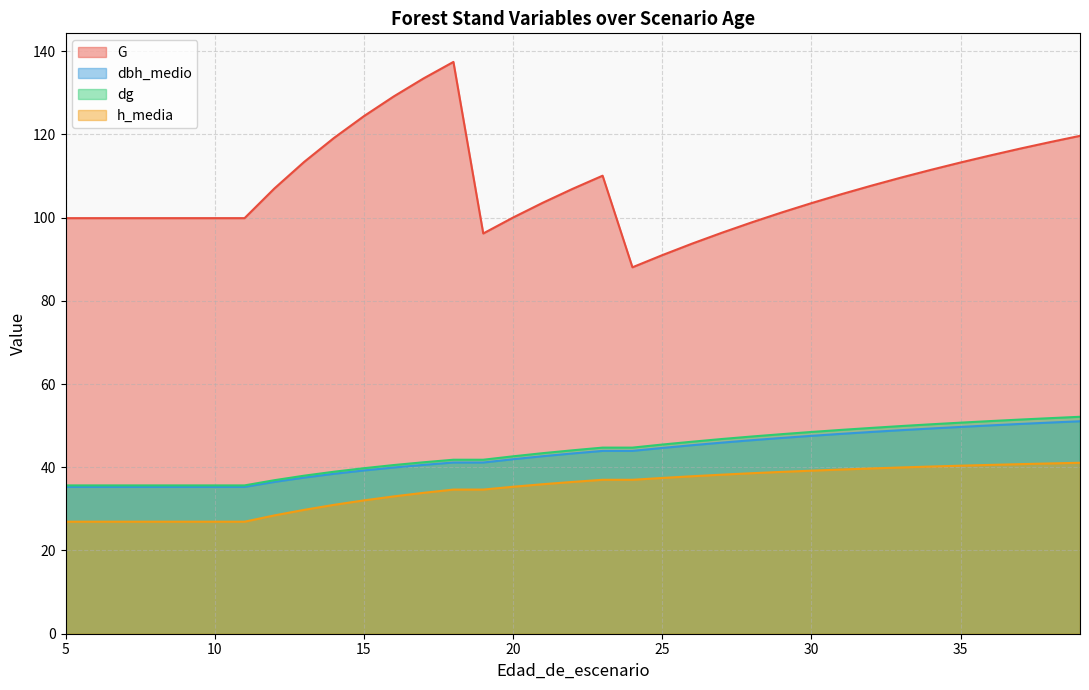

What is the value of the dbh_medio point at the 3rd from the left?

35.3